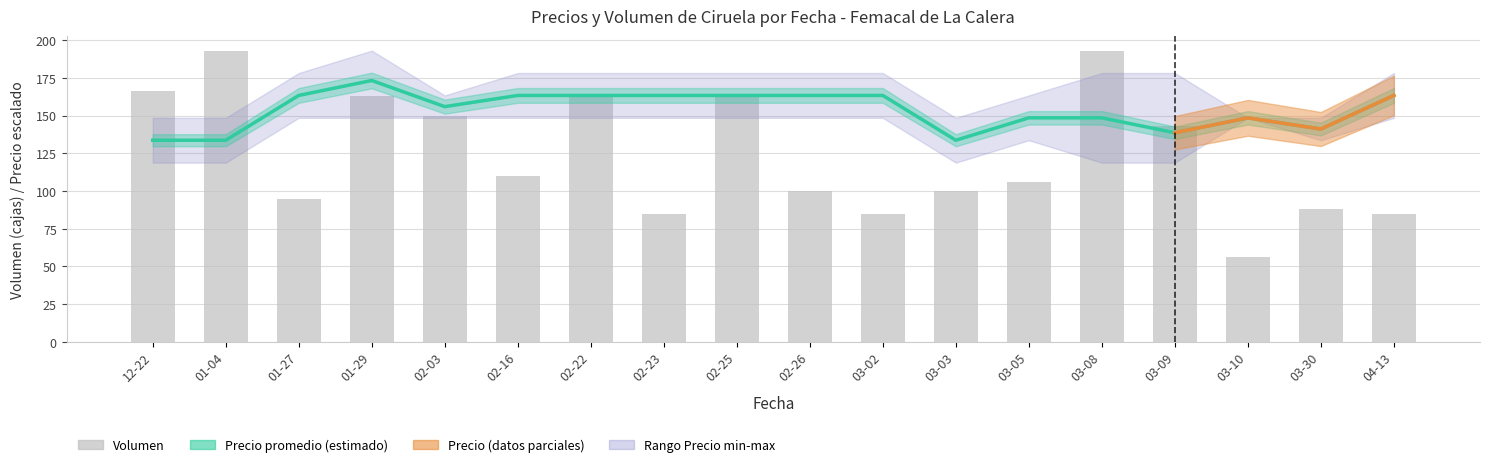

What is the average value of the Volumen series?

124.7